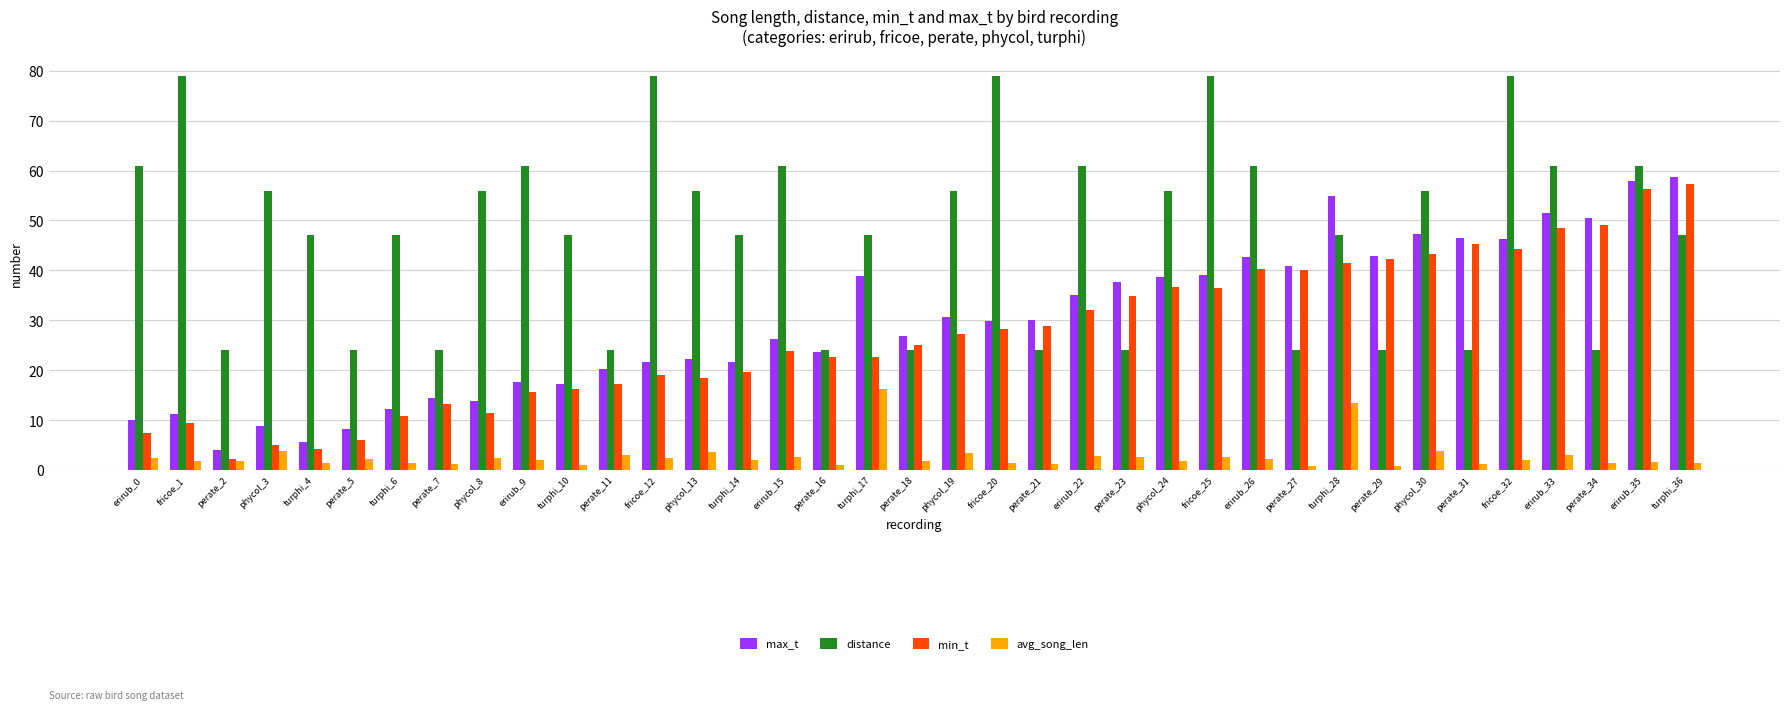

Is the value of min_t at turphi_17 greater than the value of max_t at perate_27?

No